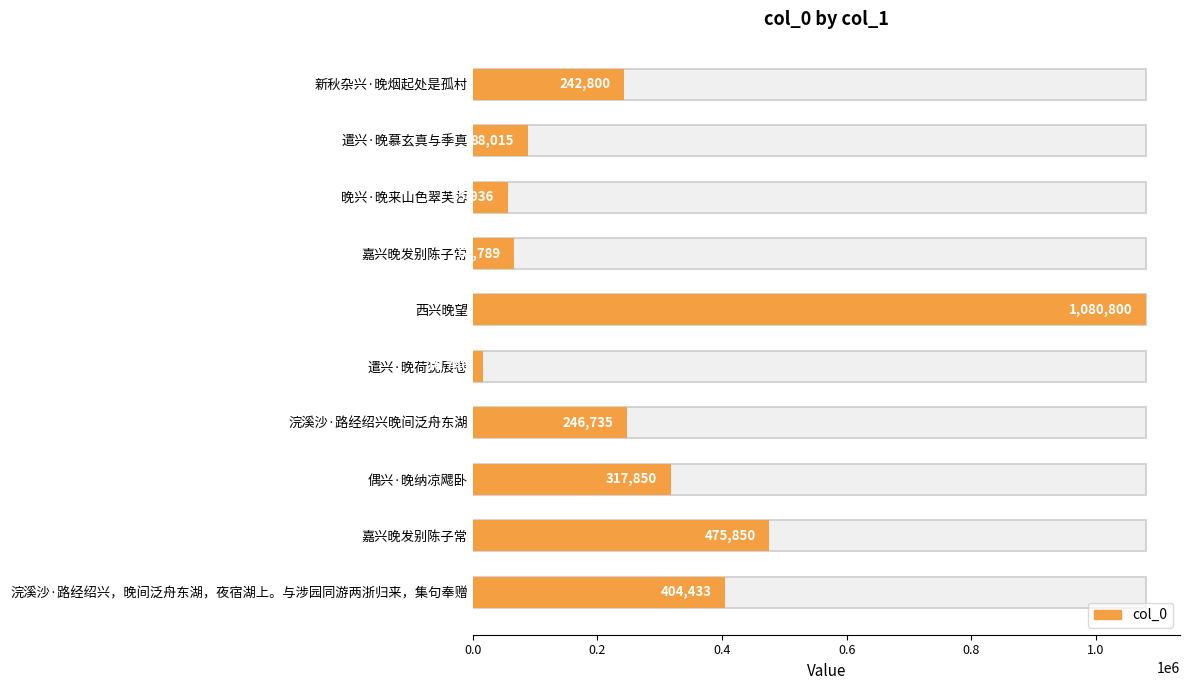

What is the minimum value shown in the chart?

16746